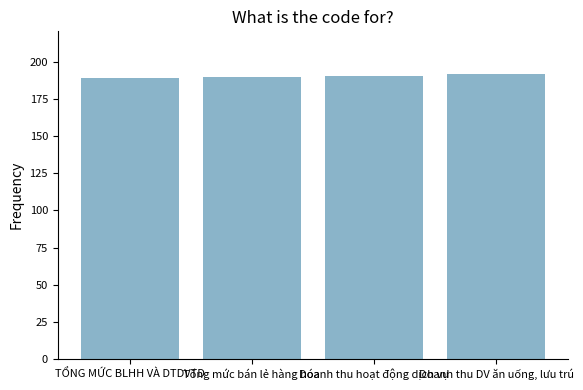

True or false: the data shows 192 at Doanh thu DV ăn uống, lưu trú.

True